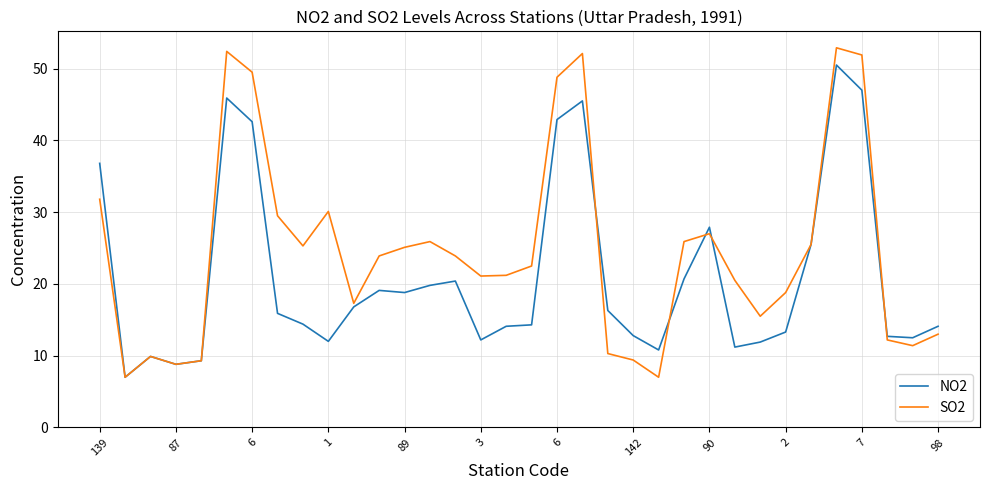

What are all the series names shown in the legend?

NO2, SO2